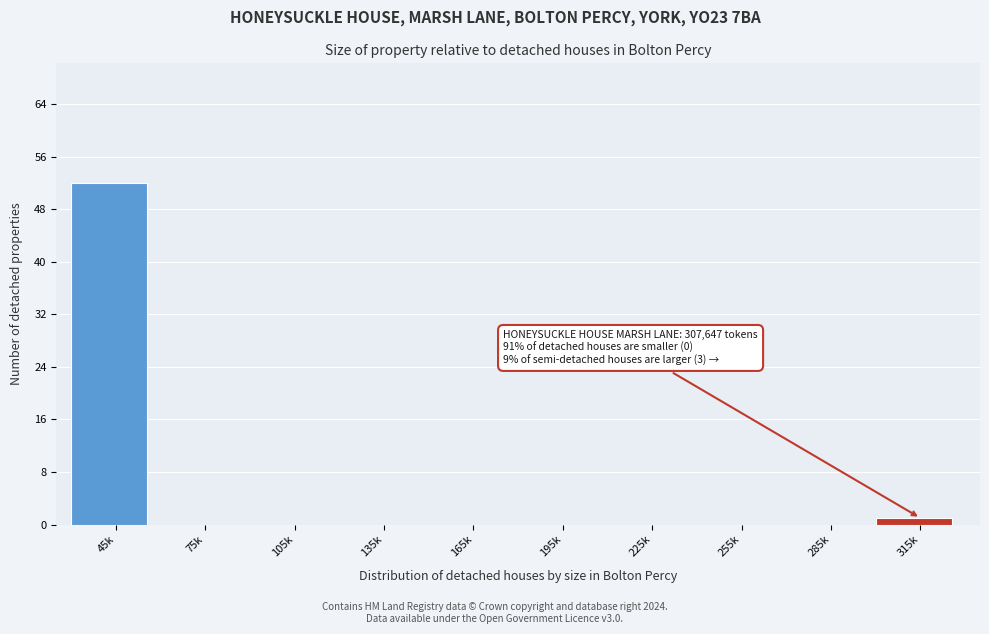

Reading left to right, list all the values displayed in this chart.

45k=52	75k=0	105k=0	135k=0	165k=0	195k=0	225k=0	255k=0	285k=0	315k=1